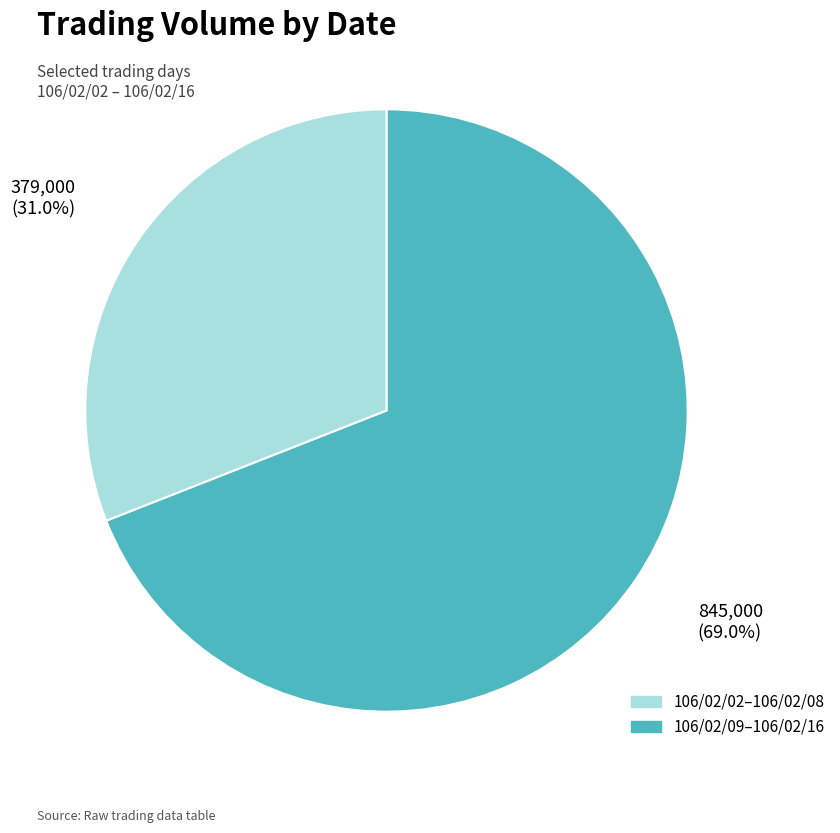

Is there any slice that represents more than half of the pie?

Yes